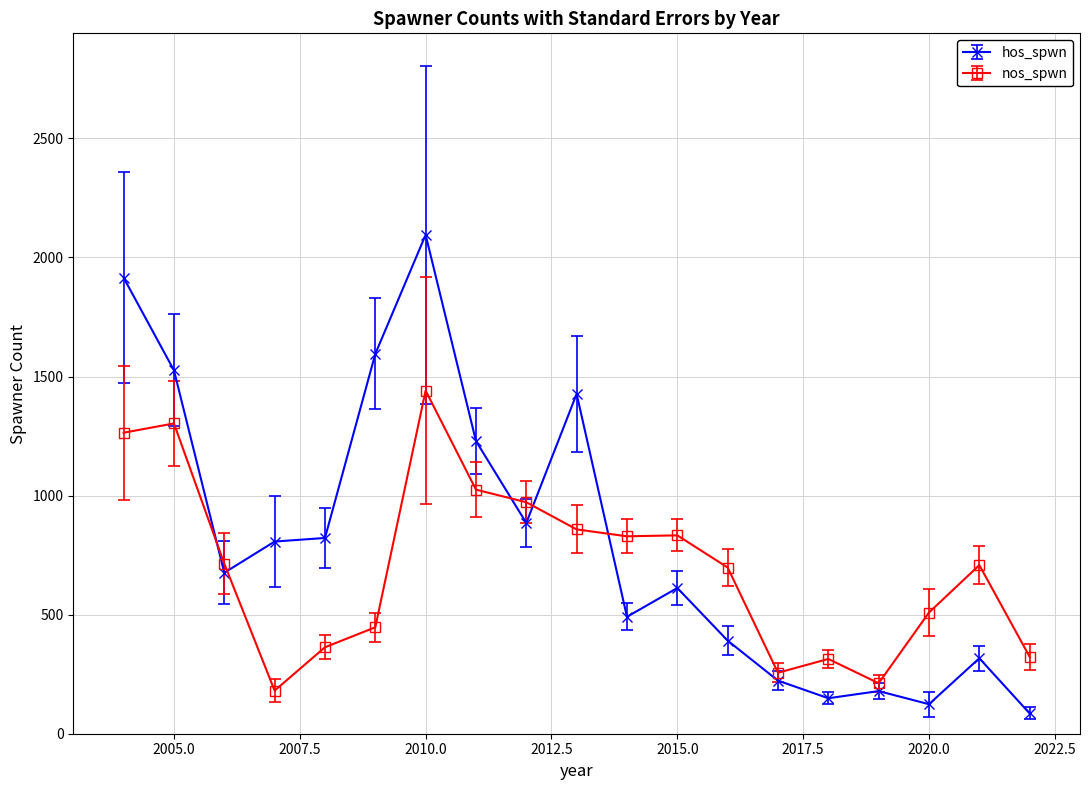

Count the number of categories in the chart.

19